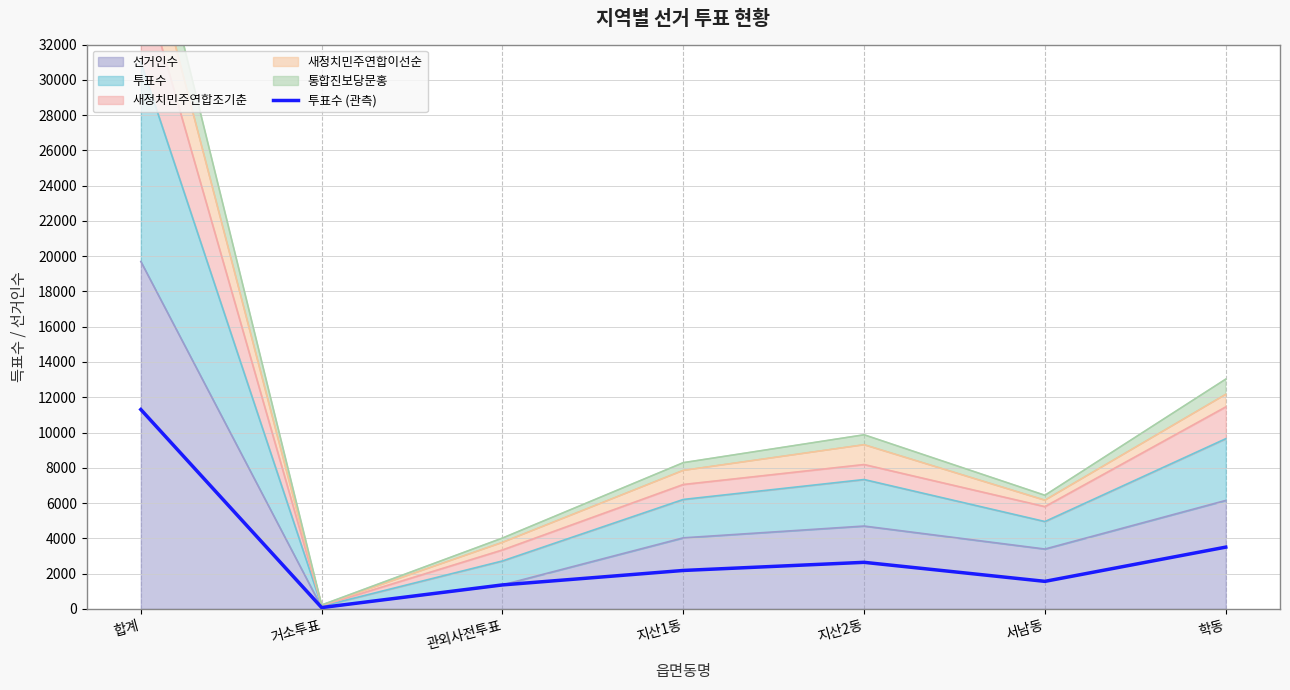

What is the difference between the maximum and minimum values?

11232